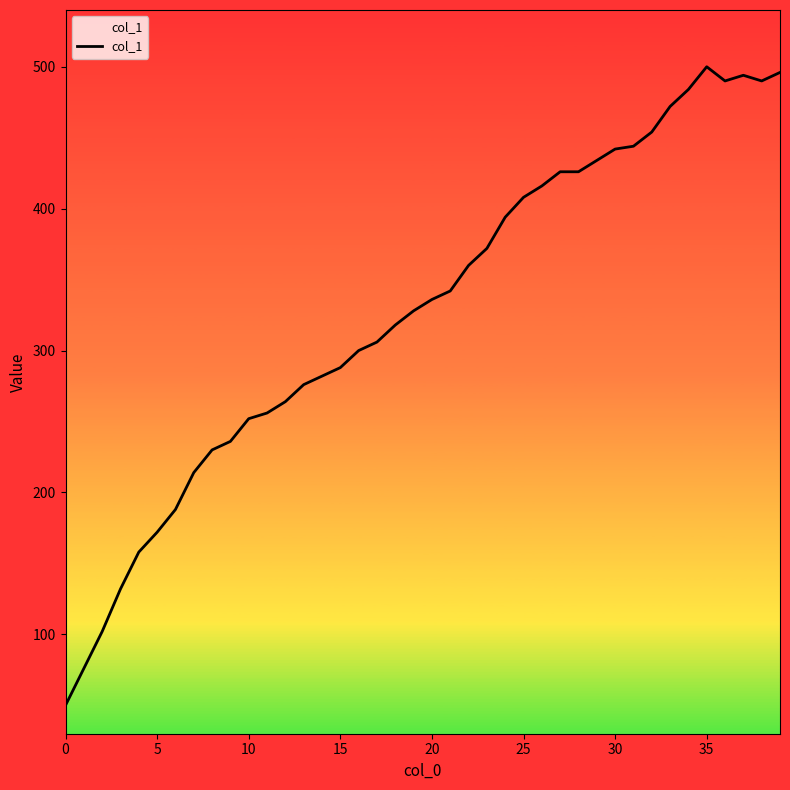

At which label does the data first exceed 336?

21